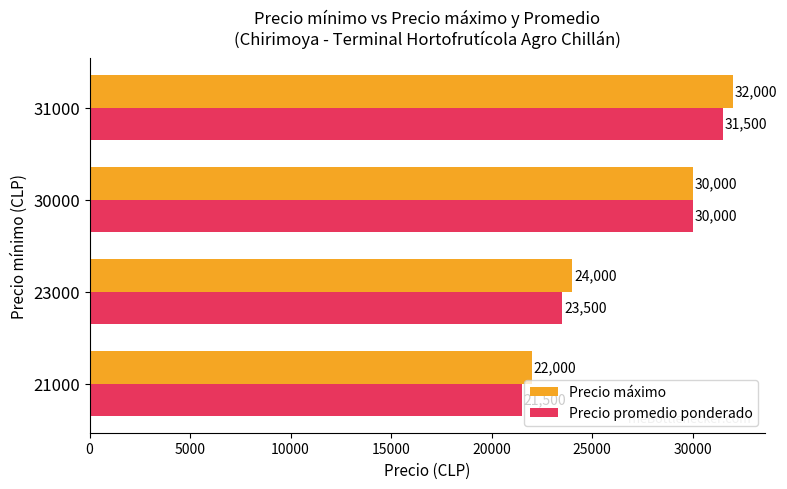

Which series has the largest total across all categories?

Precio máximo